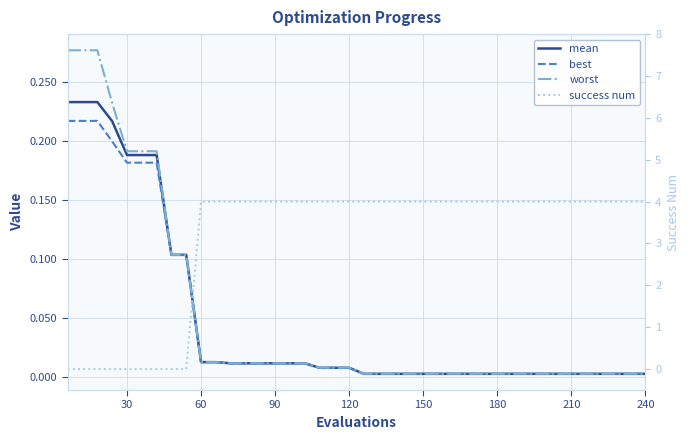

What are all the series names shown in the legend?

mean, best, worst, success num